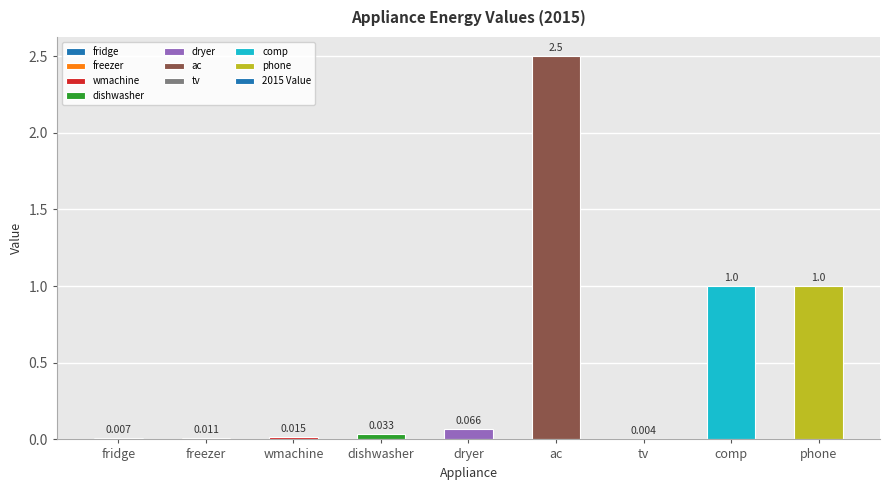

The chart shows a value of 1.6 at phone. True or false?

False